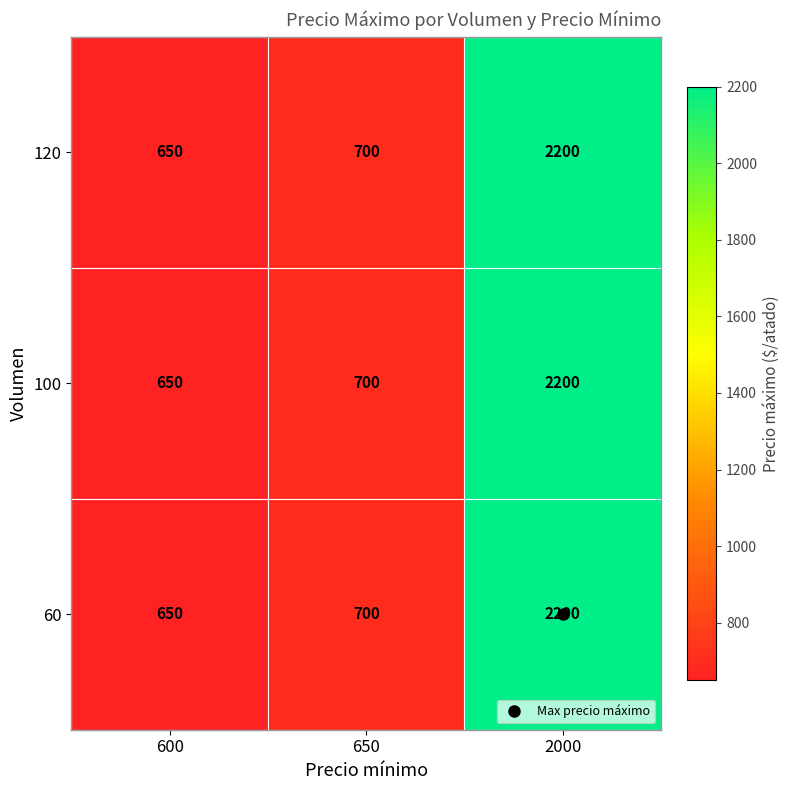

What is the highest value of the 60 series?

2200